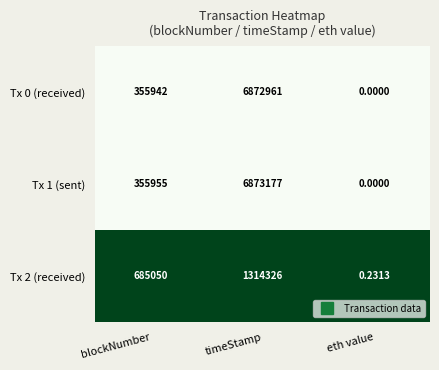

At which category is the sum across all series the highest?

timeStamp